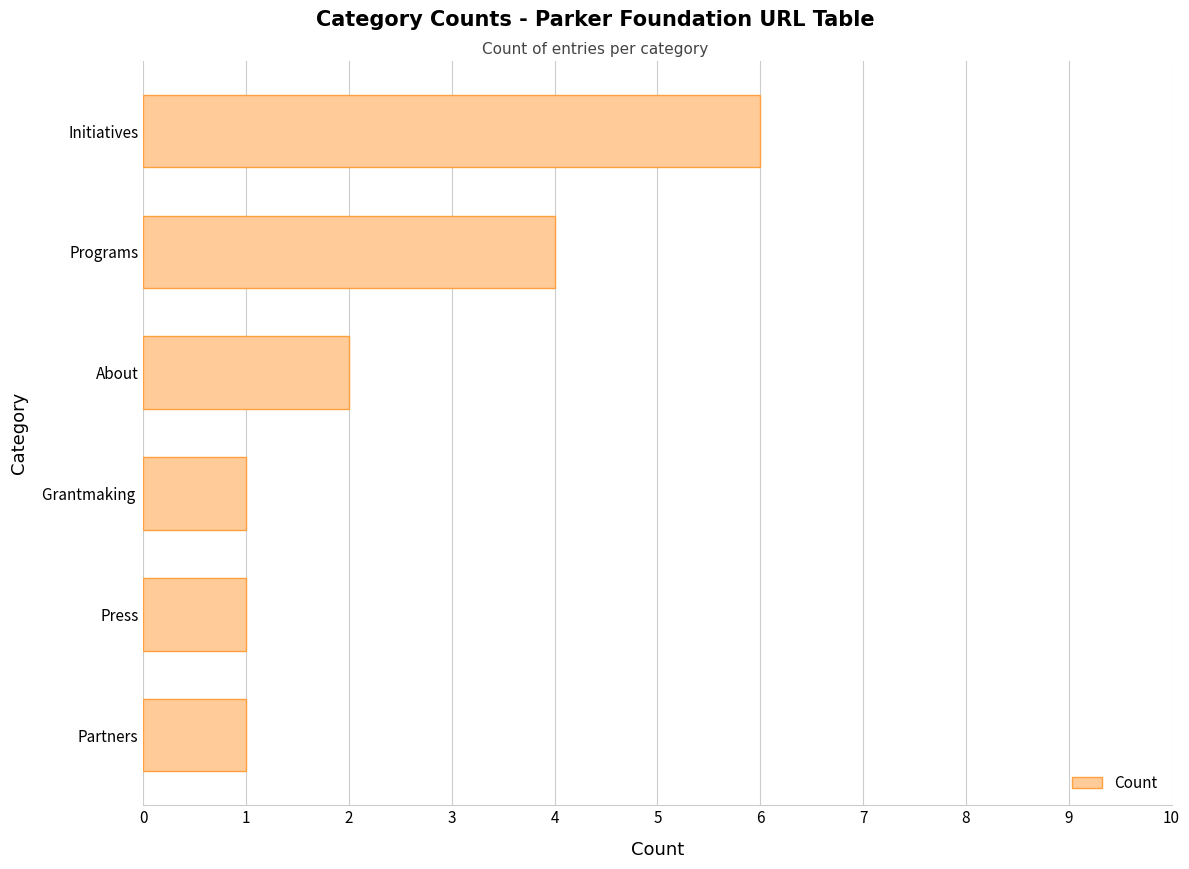

Is it true that the value at Programs is 6?

False